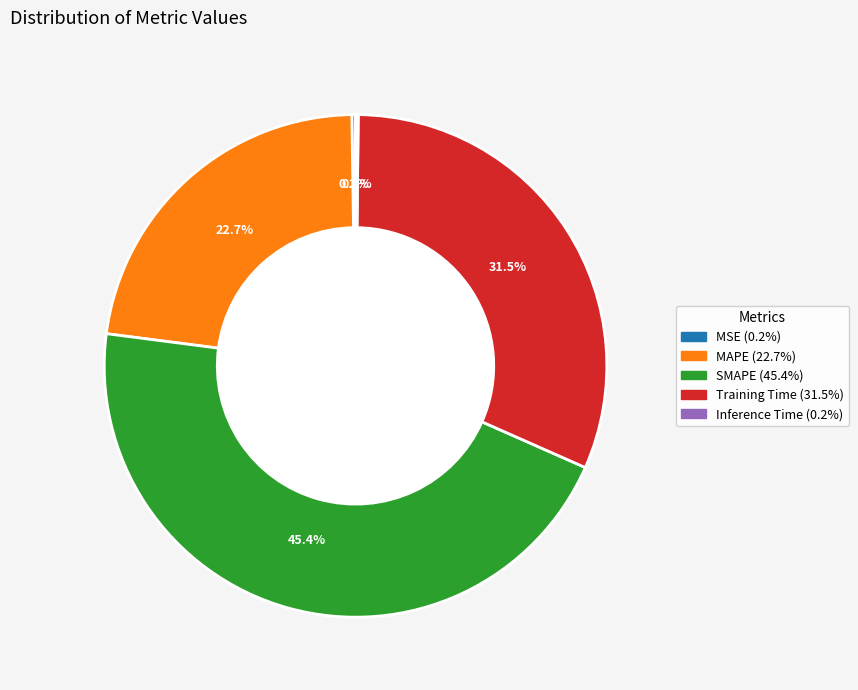

What is the total percentage of SMAPE and Training Time?

76.9%